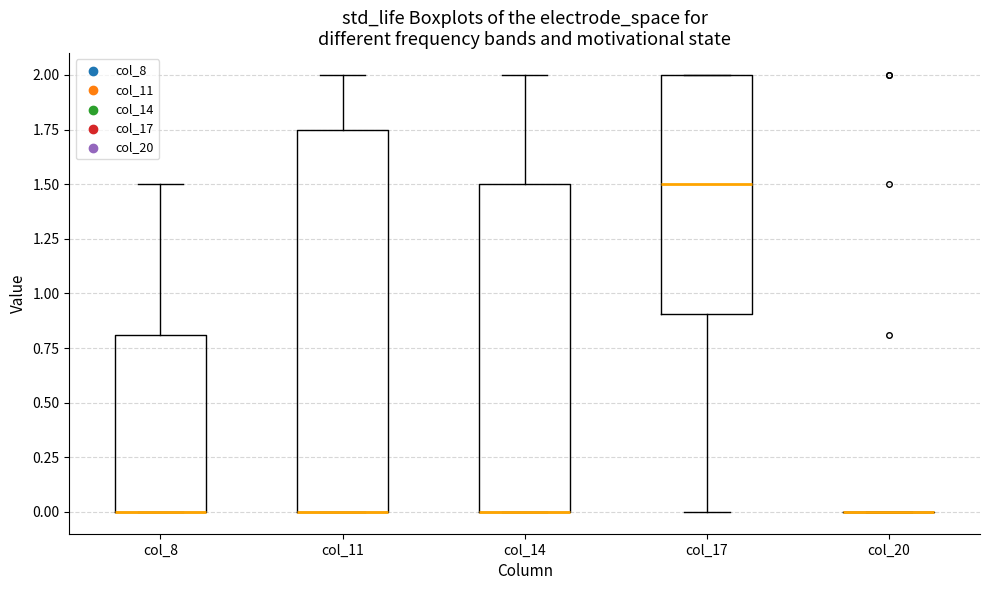

Which box is the tallest, from its lower edge to its upper edge?

col_11